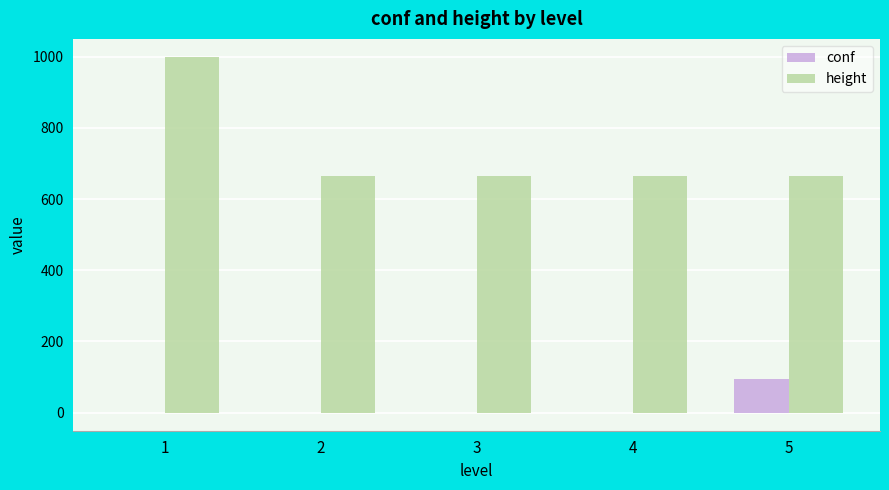

What are all the series names shown in the legend?

conf, height